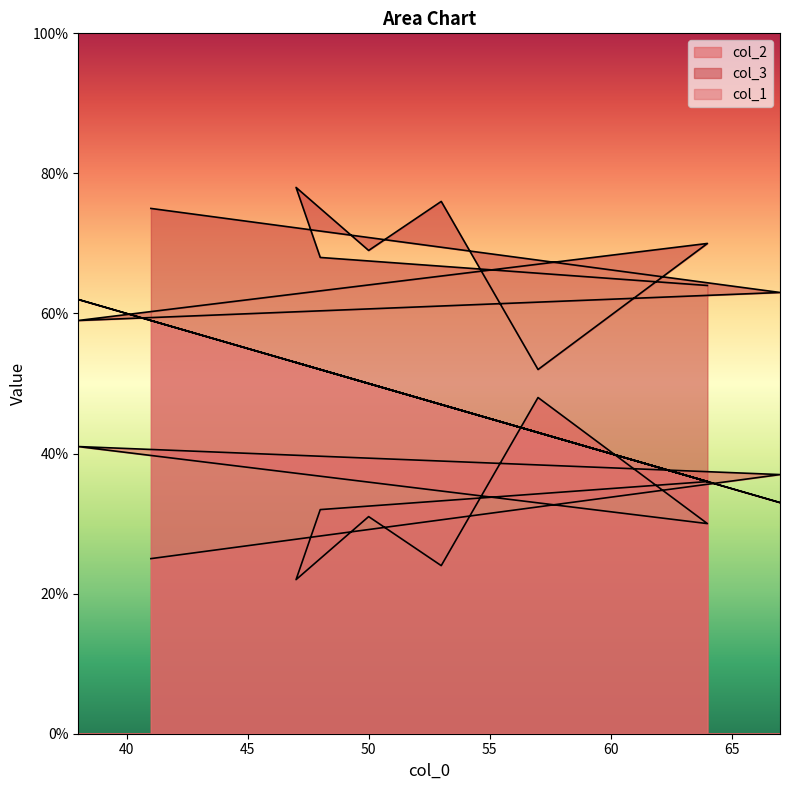

Reading left to right, list all the values displayed in this chart.

col_2: 36	32	22	31	24	48	30	41	37	25
col_3: 64	68	78	69	76	52	70	59	63	75
col_1: 36	52	53	50	47	43	36	62	33	59